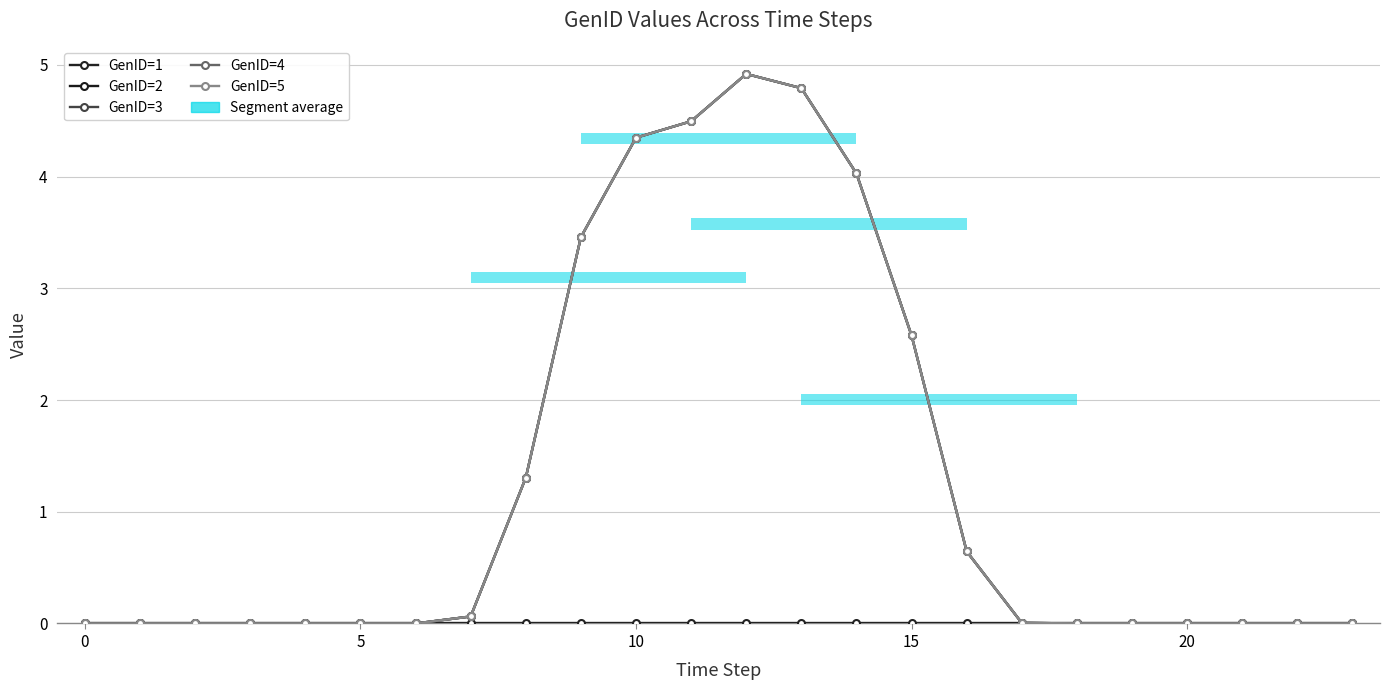

What is the maximum value for GenID=2?

4.9